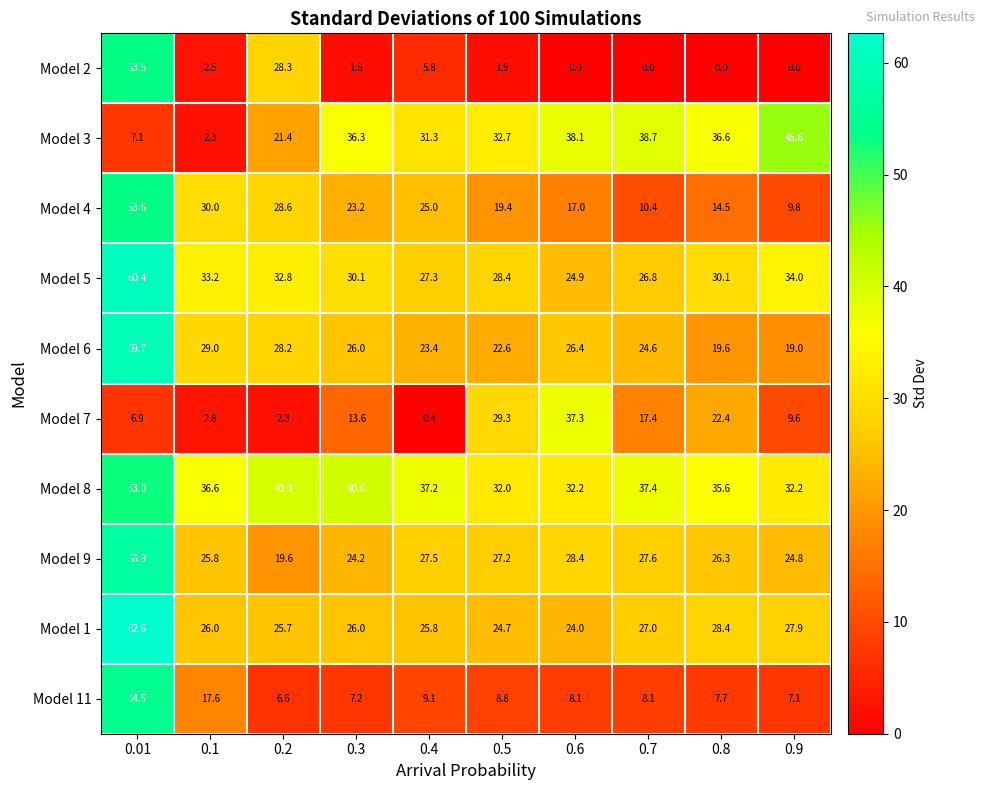

At which category is the sum across all series the highest?

0.01